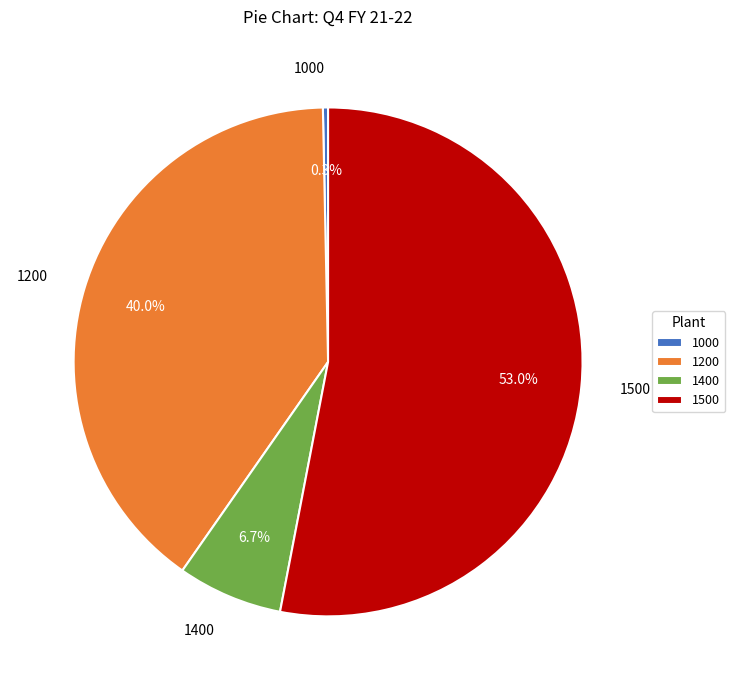

To the nearest percent, what is the difference between the largest and smallest slice percentages?

53%